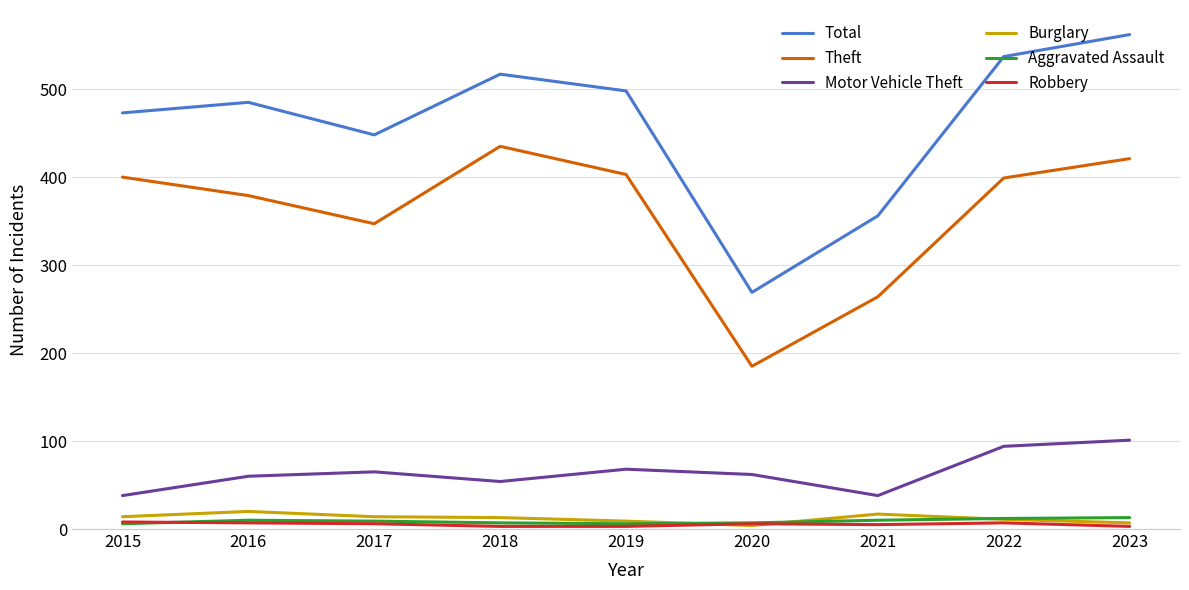

How many distinct data groups are displayed?

6